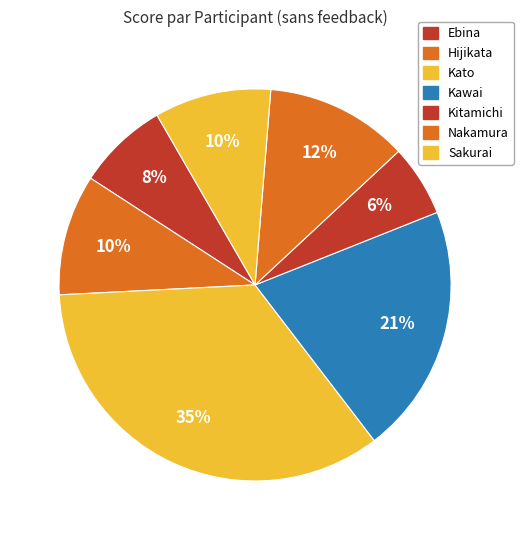

How many slices are in this pie chart?

7